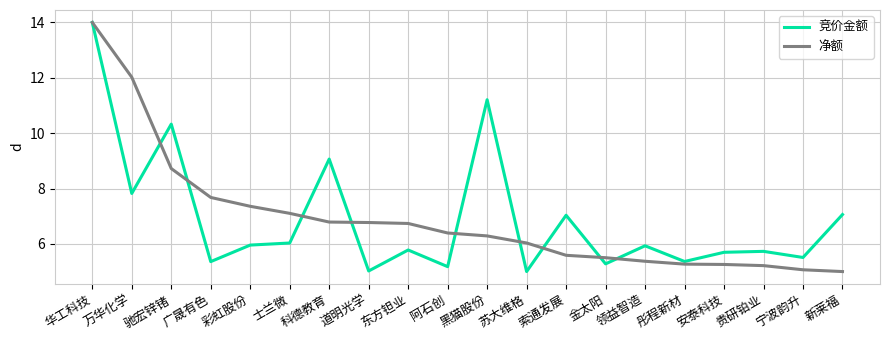

Rank the series at 科德教育 from highest to lowest value.

竞价金额, 净额